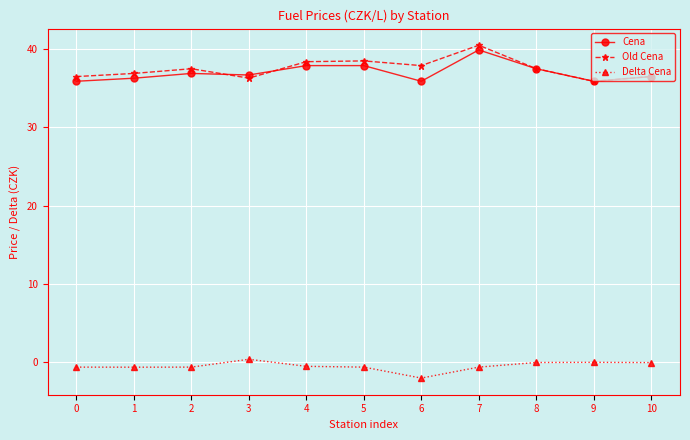

How many categories are shown in the chart?

11